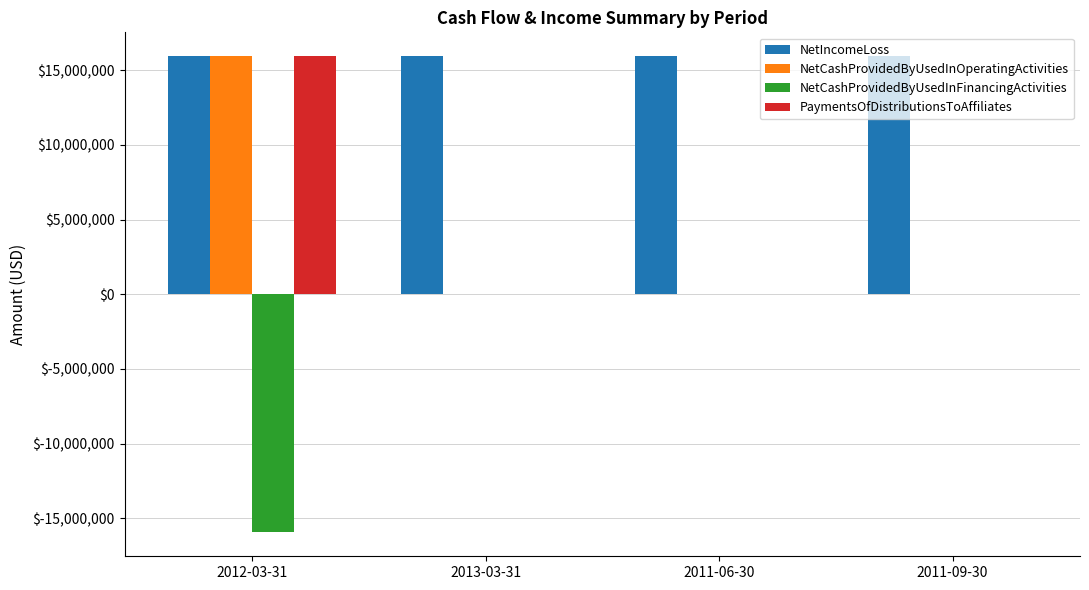

What is the average value of the NetIncomeLoss series?

15948750